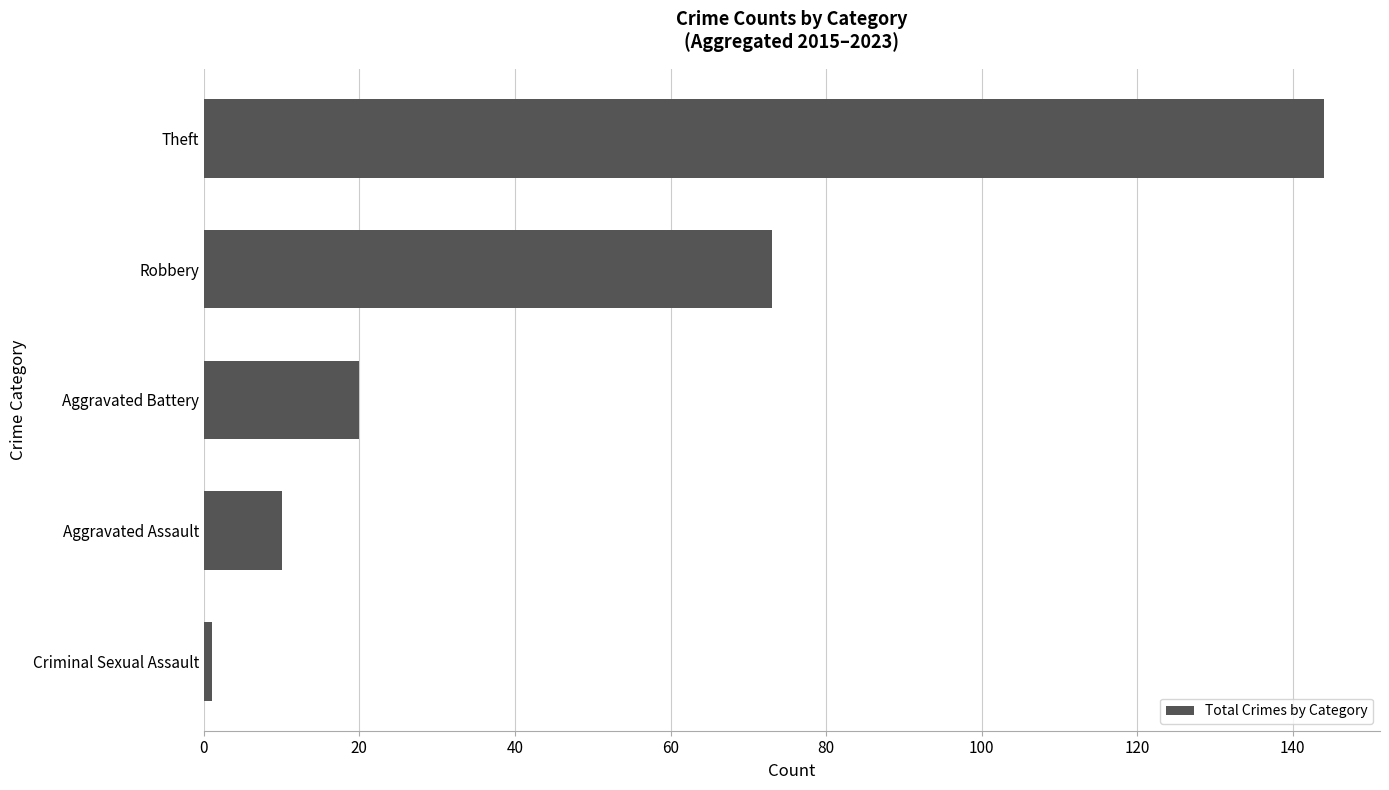

Which label corresponds to the largest value in the chart?

Theft